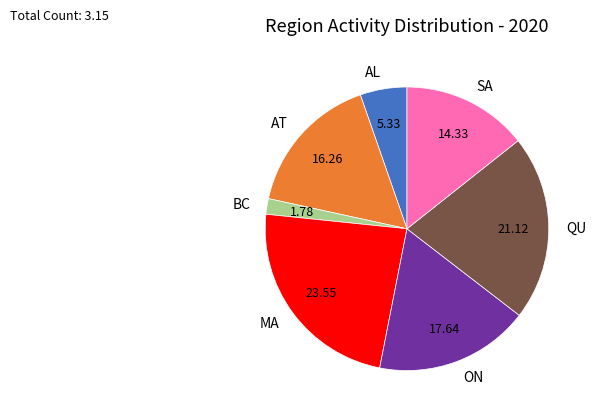

Is the sum of SA and QU greater than half?

No